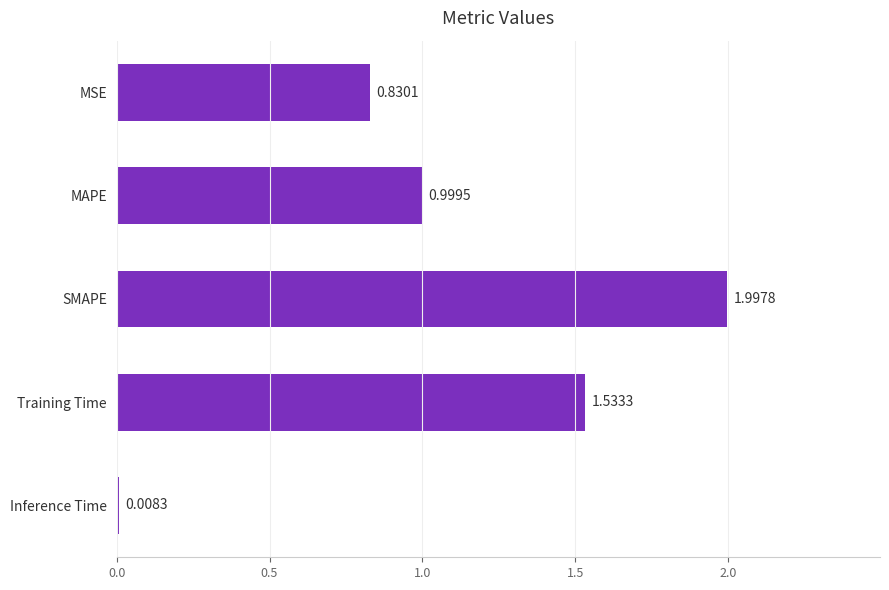

Does the chart contain stacked bars?

No